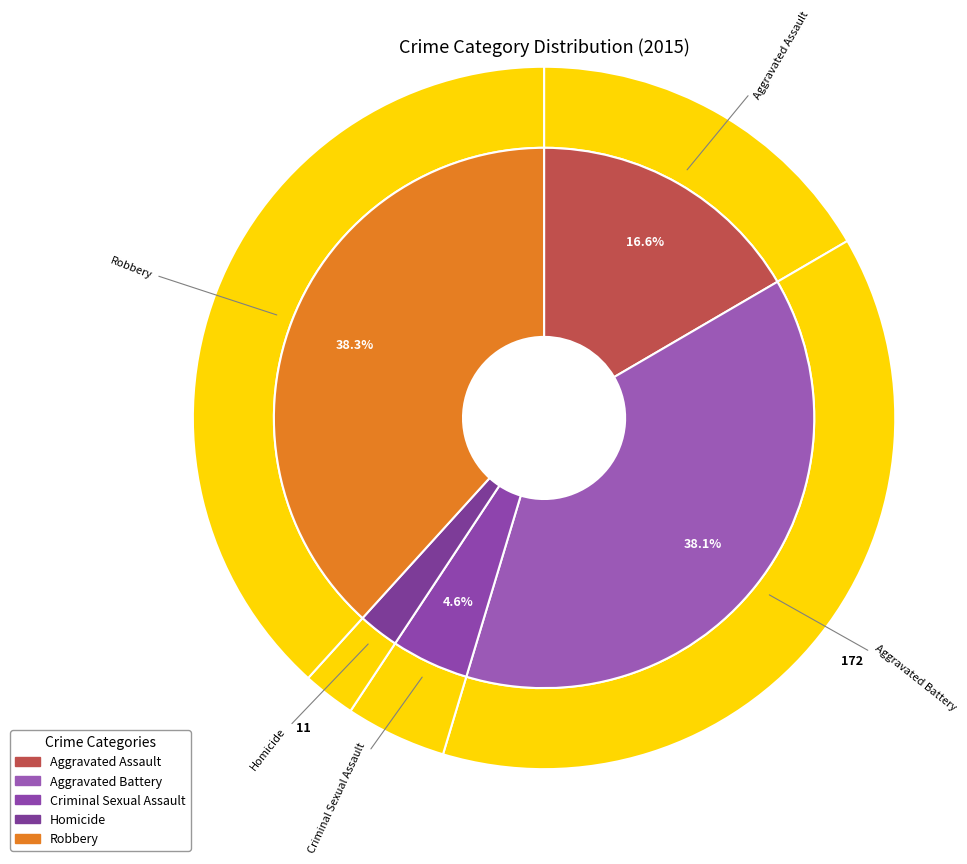

Is Aggravated Battery the majority of the pie?

No